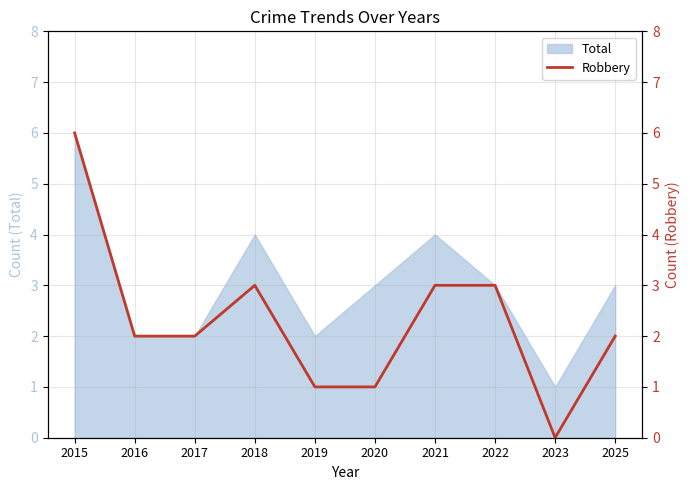

What is the sum of the values at 2022 and 2017?

5